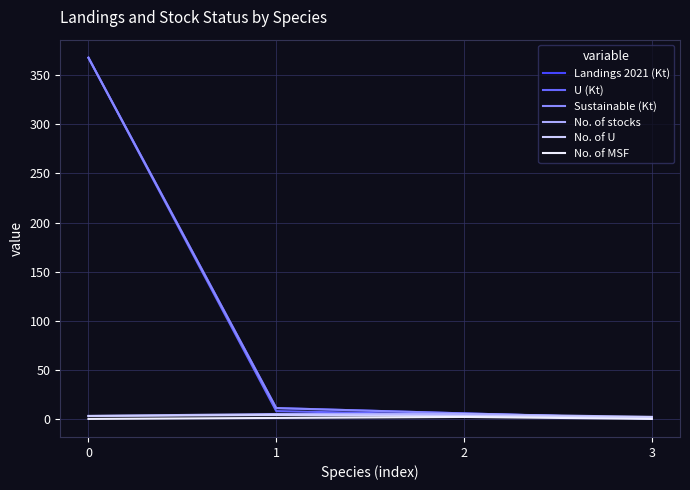

True or false: U (Kt) has a value of 367.9 at 0.

True